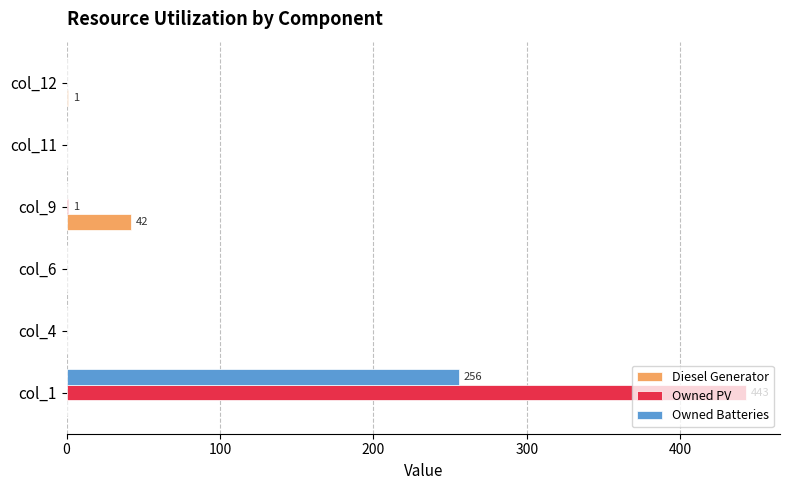

Between col_9 and col_12, which series saw the biggest shift?

Diesel Generator